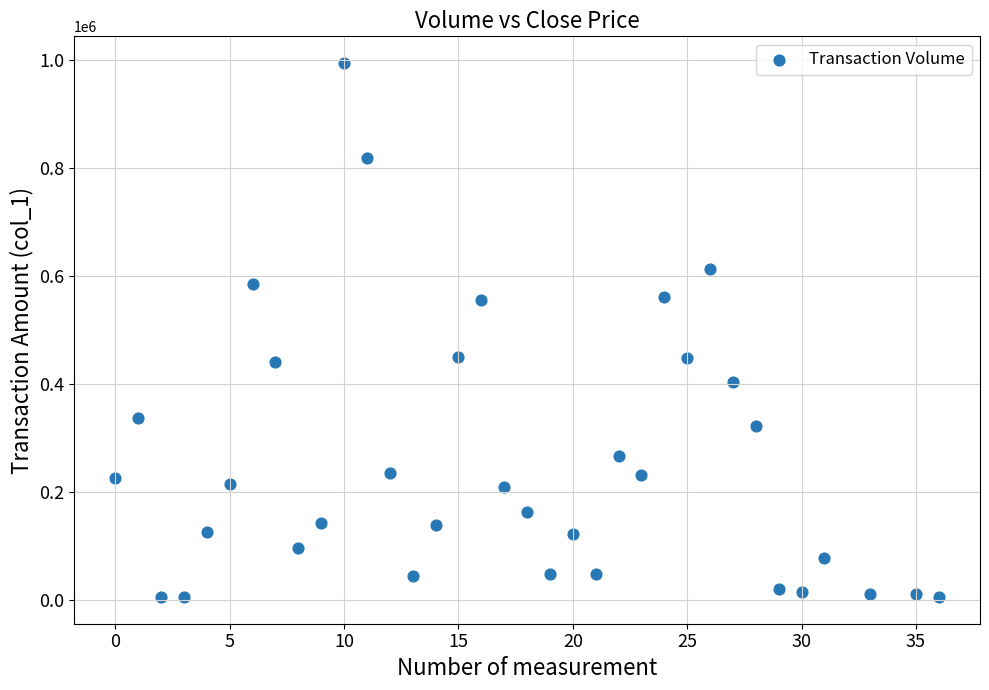

What is the range of Y values (max minus min)?

988700